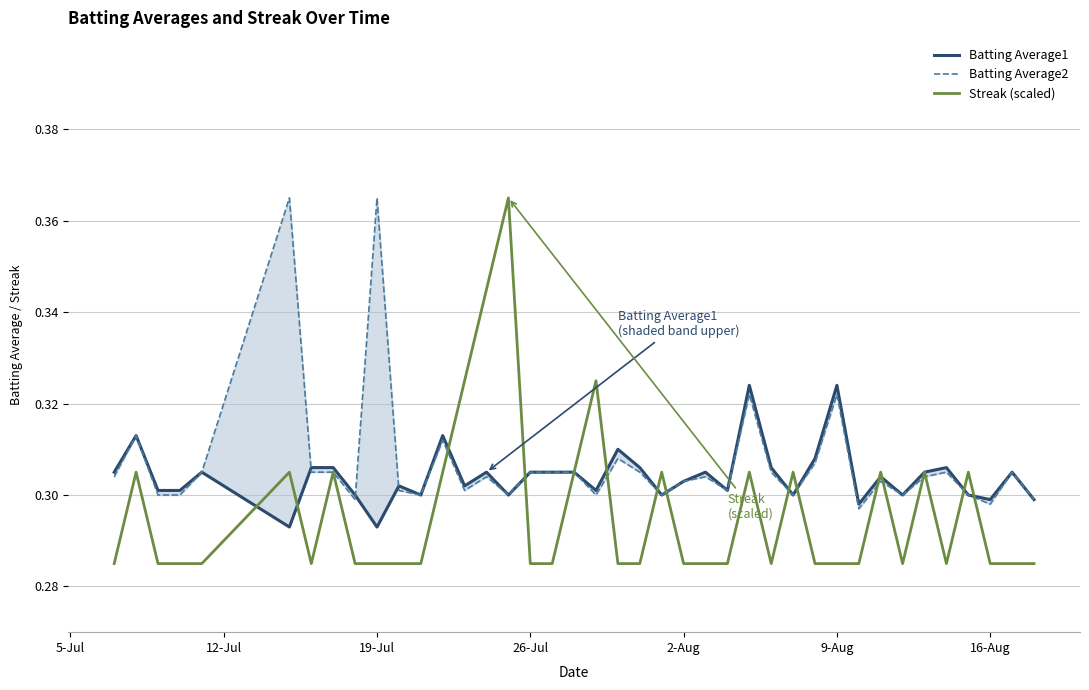

Reading left to right, extract all data points from this chart.

Batting Average1: 0.3	0.3	0.3	0.3	0.3	0.3	0.3	0.3	0.3	0.3	0.3	0.3	0.3	0.3	0.3	0.3	0.3	0.3	0.3	0.3	0.3	0.3	0.3	0.3	0.3	0.3	0.3	0.3	0.3	0.3	0.3	0.3	0.3	0.3	0.3	0.3	0.3	0.3	0.3	0.3
Batting Average2: 0.3	0.3	0.3	0.3	0.3	0.4	0.3	0.3	0.3	0.4	0.3	0.3	0.3	0.3	0.3	0.3	0.3	0.3	0.3	0.3	0.3	0.3	0.3	0.3	0.3	0.3	0.3	0.3	0.3	0.3	0.3	0.3	0.3	0.3	0.3	0.3	0.3	0.3	0.3	0.3
Streak (scaled): 0.3	0.3	0.3	0.3	0.3	0.3	0.3	0.3	0.3	0.3	0.3	0.3	0.3	0.3	0.3	0.4	0.3	0.3	0.3	0.3	0.3	0.3	0.3	0.3	0.3	0.3	0.3	0.3	0.3	0.3	0.3	0.3	0.3	0.3	0.3	0.3	0.3	0.3	0.3	0.3